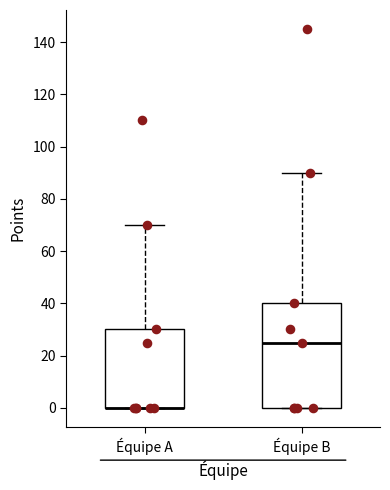

Reading left to right, transcribe this box plot: for each box, give where its median line is, the range the box spans, and where its two whiskers end, as read against the y-axis. The values are not printed on the chart, so give them approximately, as read against the axis.

Équipe A: median 0 (drawn on the box's lower edge), box 0 to 30, whiskers 0 to 70
Équipe B: median 26, box 0 to 40, whiskers 0 to 90